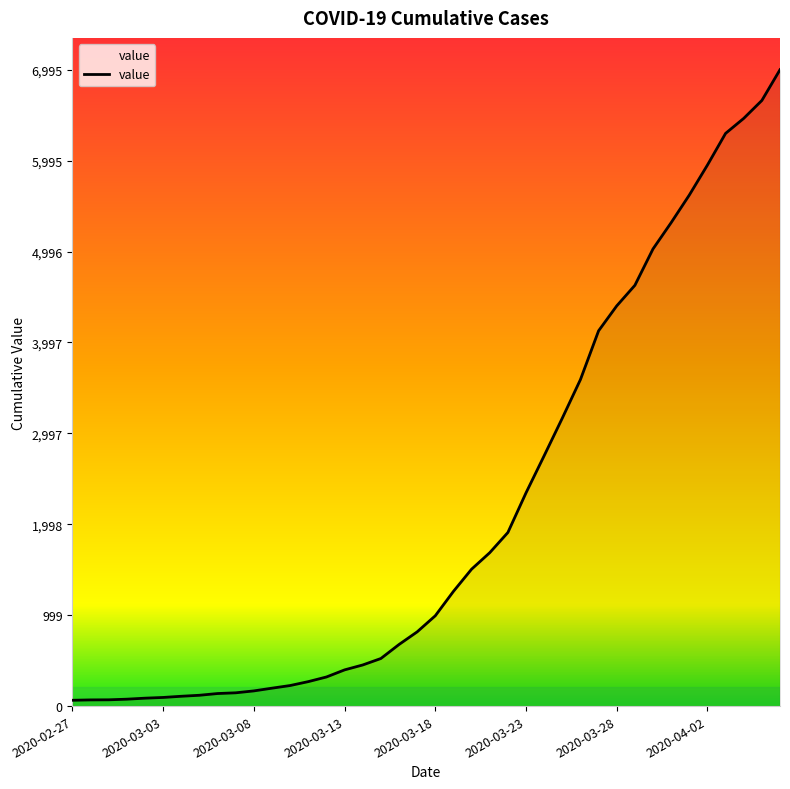

Approximately how many times larger is the value at 19 compared to 38?

0.1